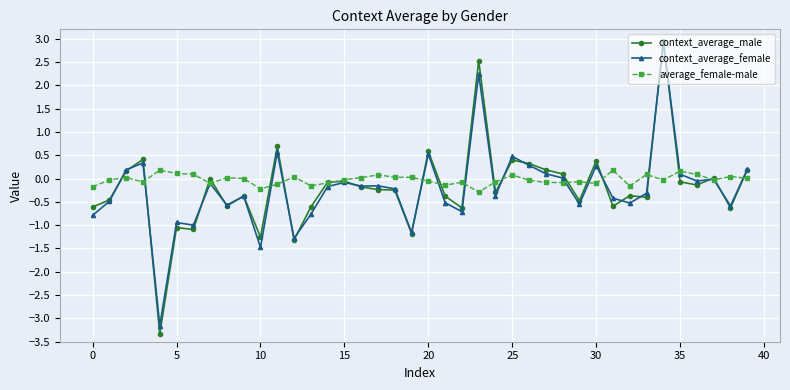

What is the lowest value of the context_average_female series?

-3.2